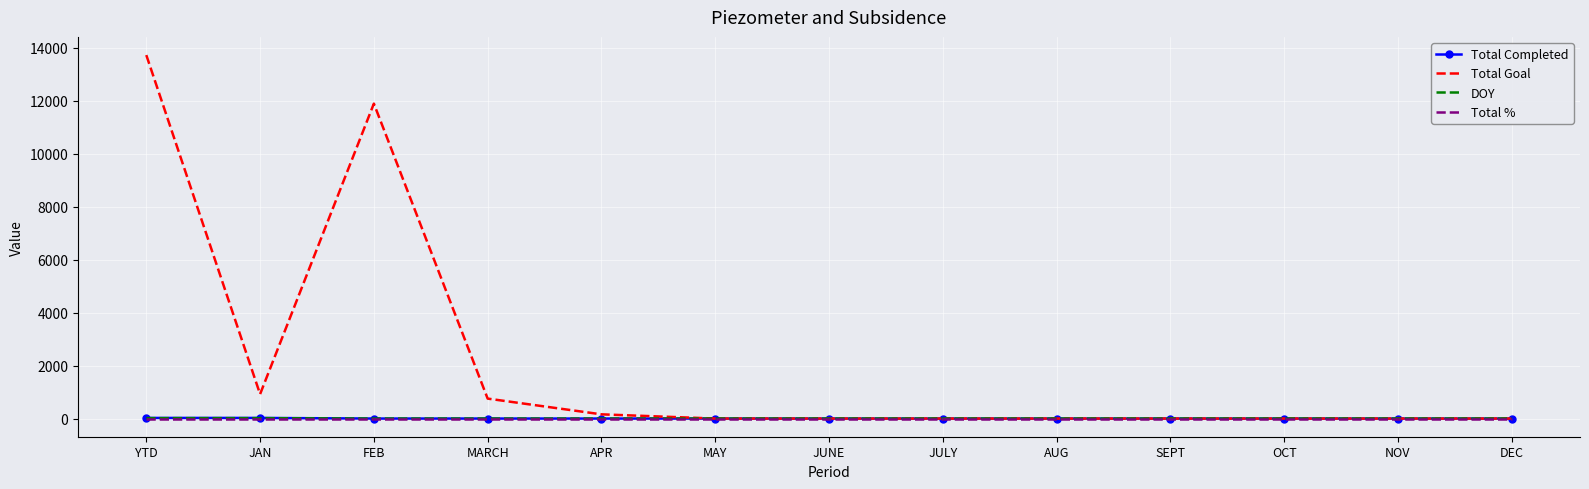

At which category does Total Goal reach its first local peak?

FEB